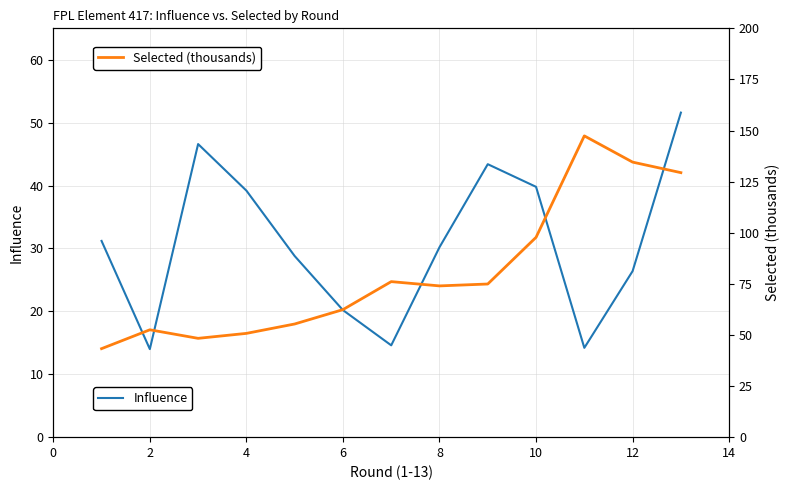

The value of Influence at 2 is 14.0. True or false?

True